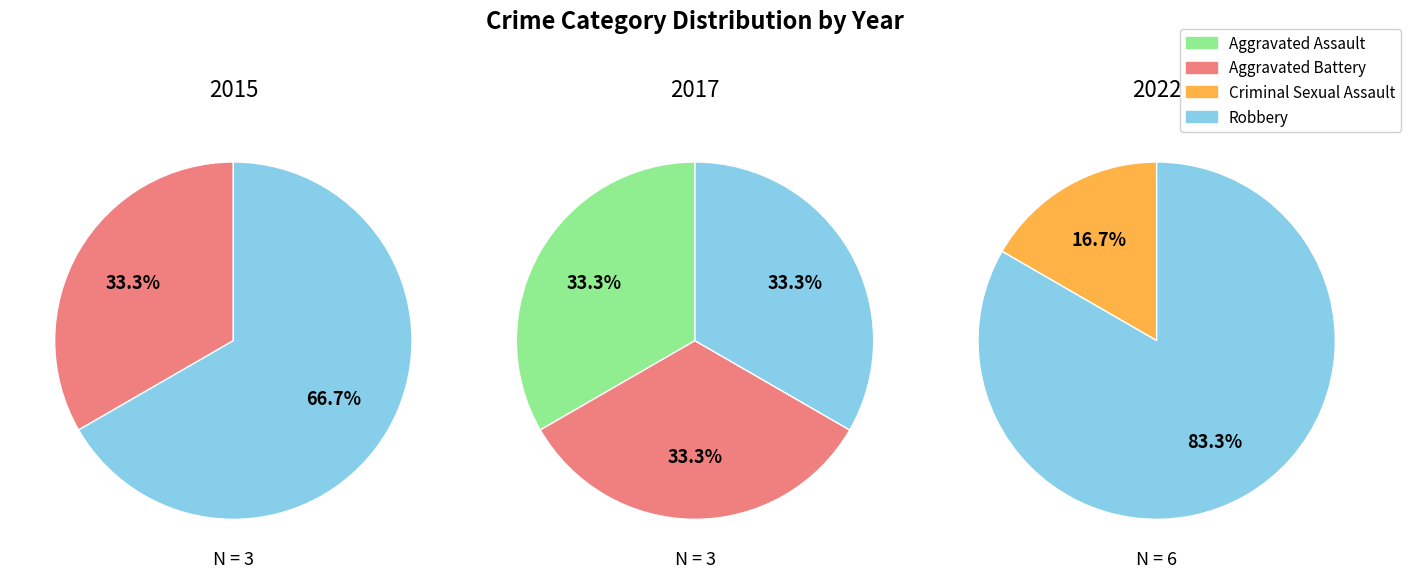

Is Criminal Sexual Assault the majority of the pie?

No